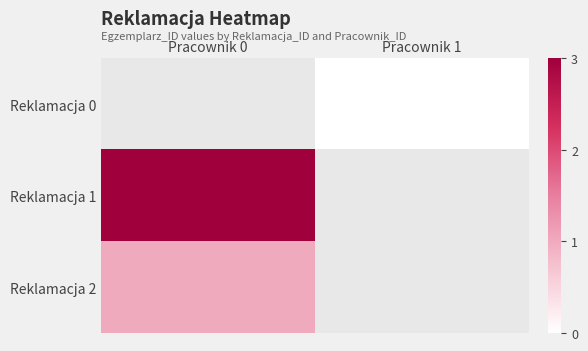

Which category has the lowest value in the Reklamacja 0 series?

Pracownik 0